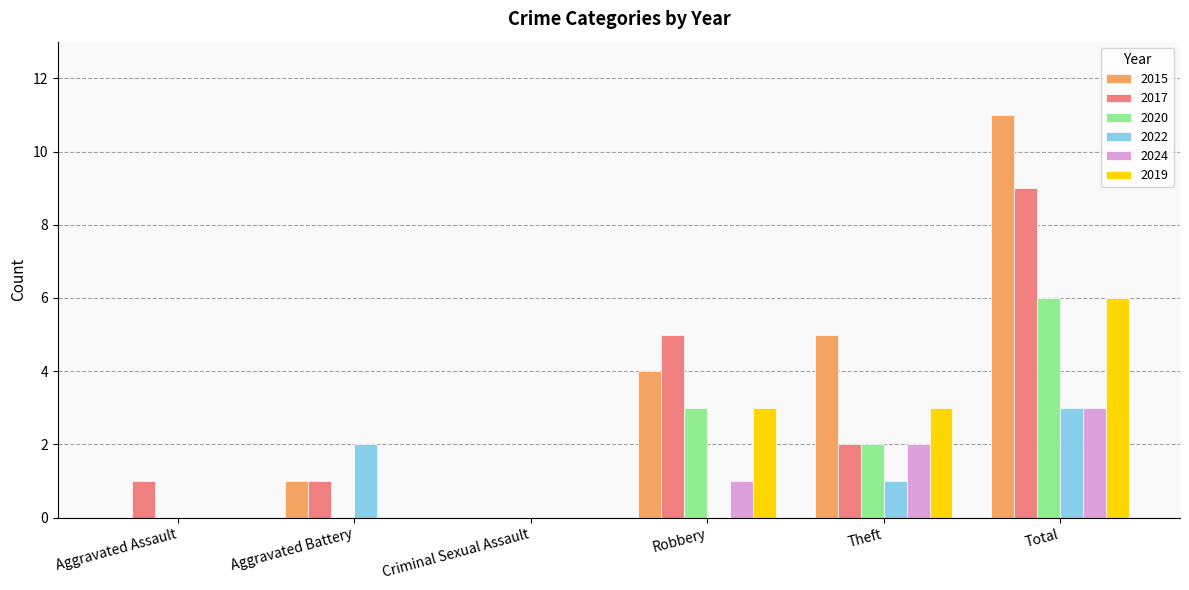

Is the value of 2017 at Aggravated Battery greater than the value of 2019 at Criminal Sexual Assault?

Yes